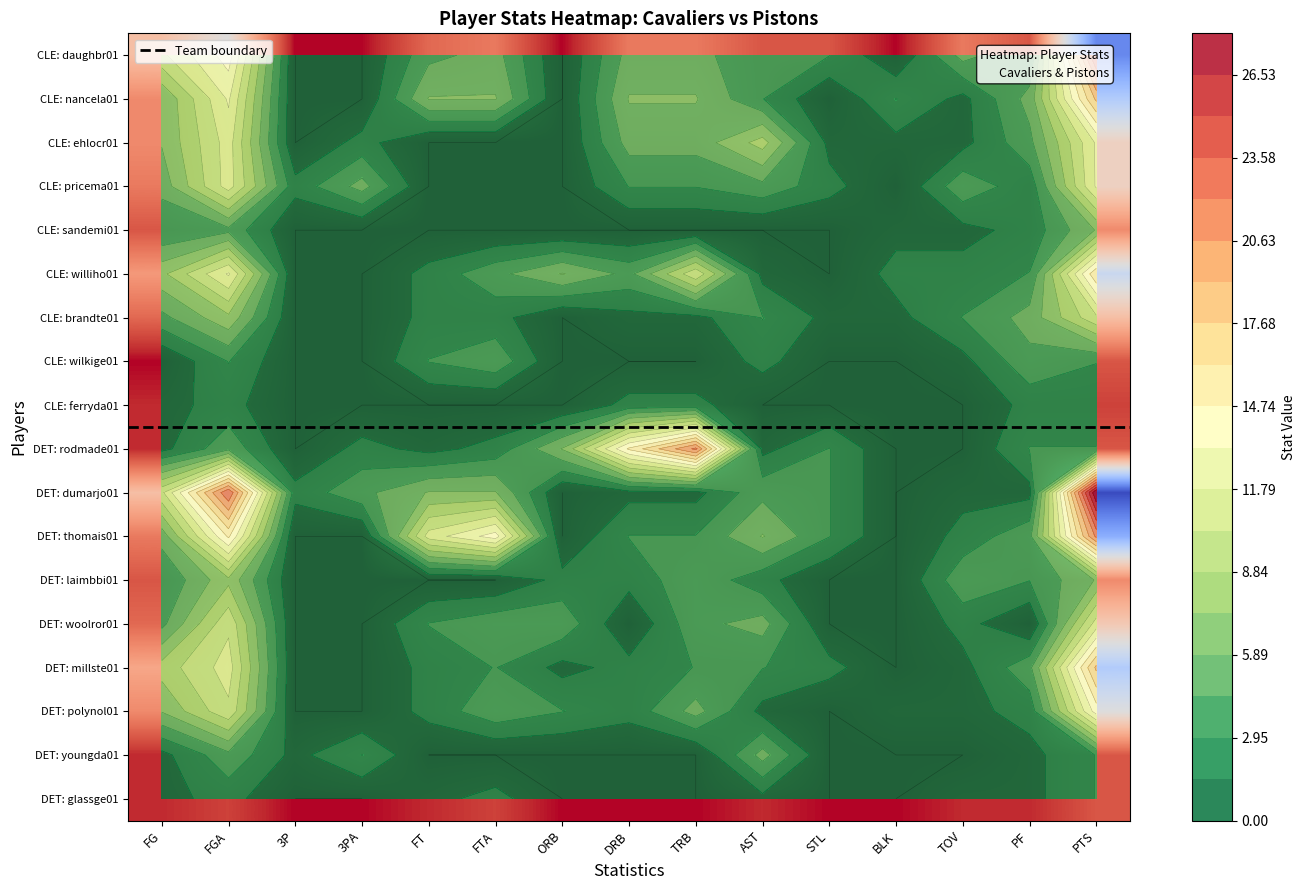

At which category does the chart reach its peak across all series?

PTS